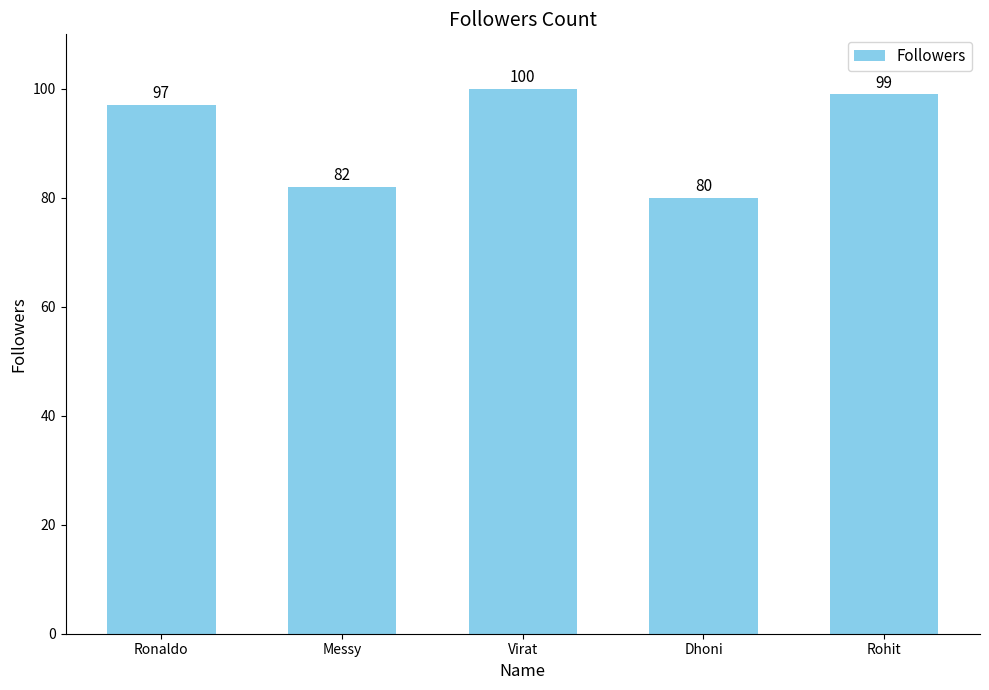

The value at Messy is 82. True or false?

True